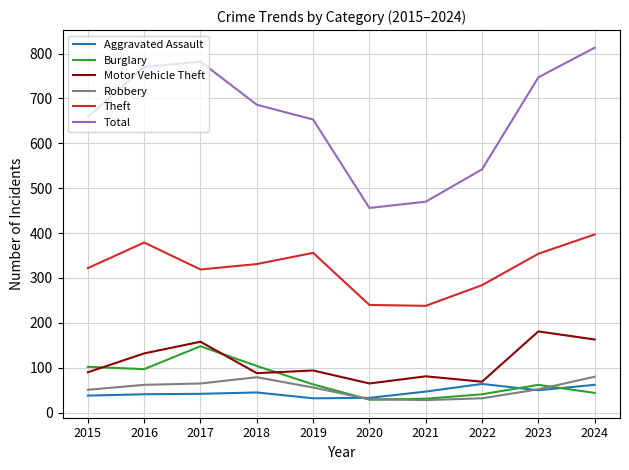

In Theft, how many points are lower than both neighbors (excluding endpoints)?

2